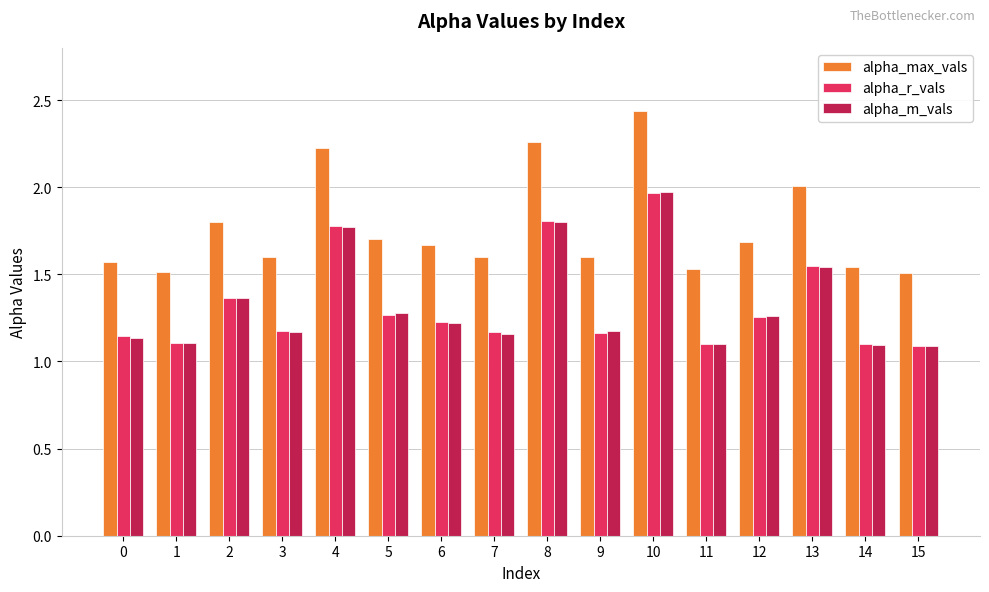

Between 0 and 8, which series saw the biggest shift?

alpha_max_vals